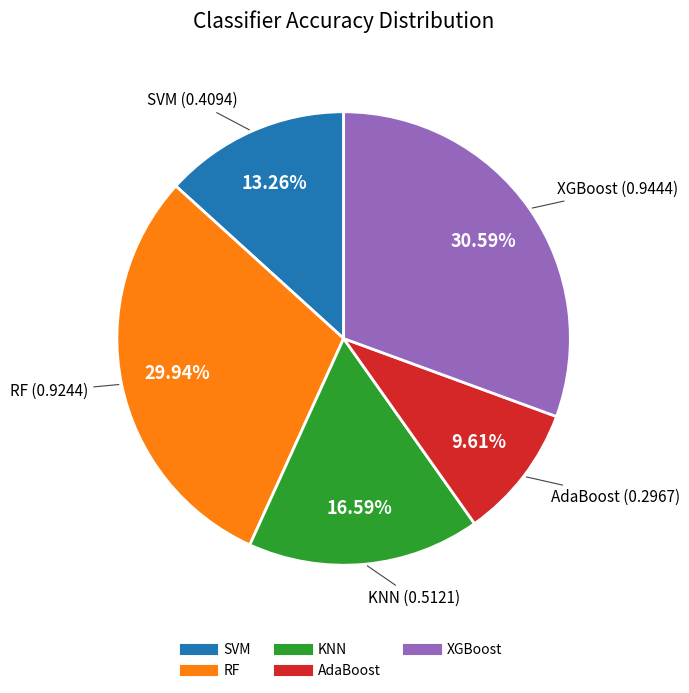

How many segments does this pie chart have?

5